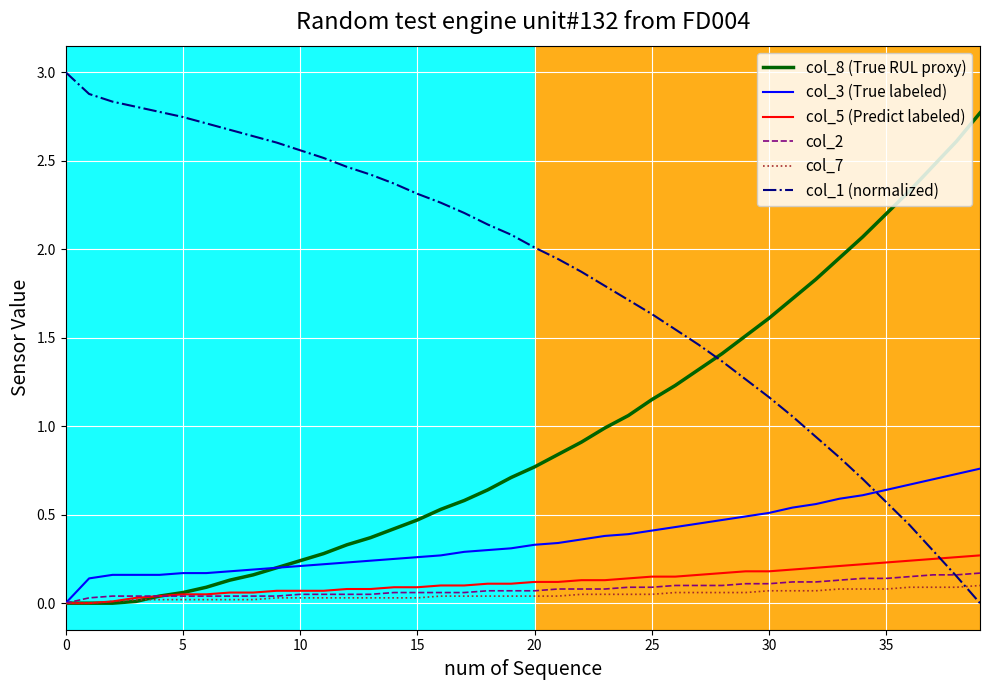

What is the greatest value displayed?

3.0